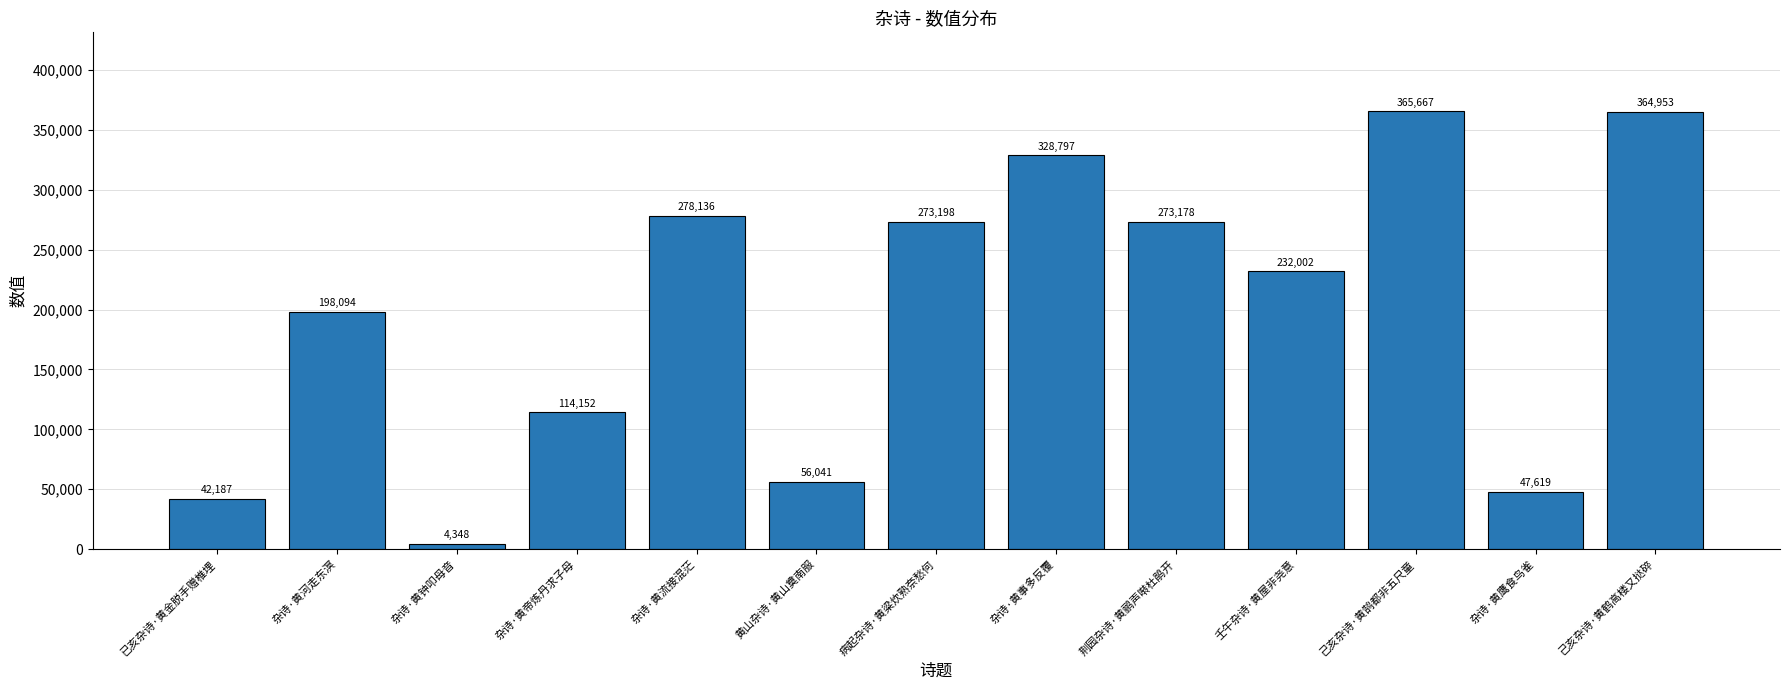

What is the average value?

198336